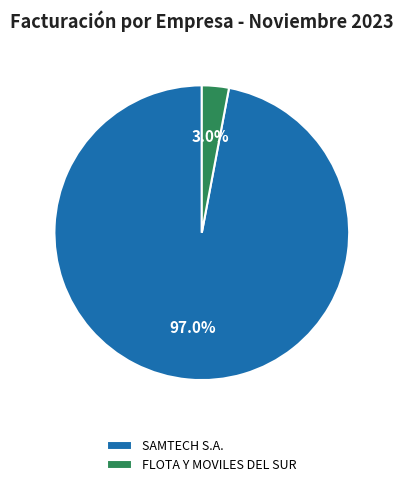

Which slice is the largest?

SAMTECH S.A.